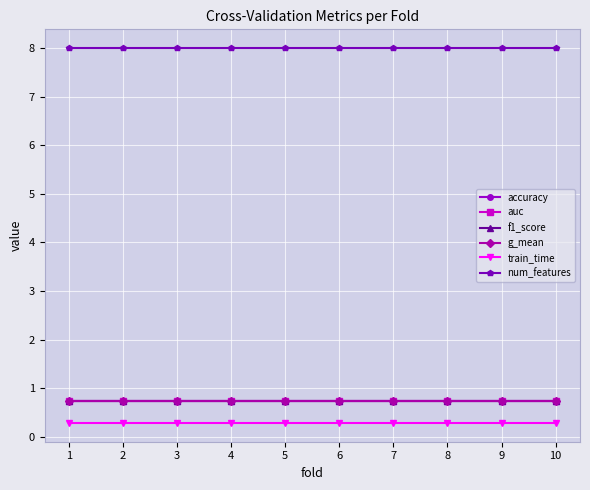

What is the total value across all series at 9?

11.2